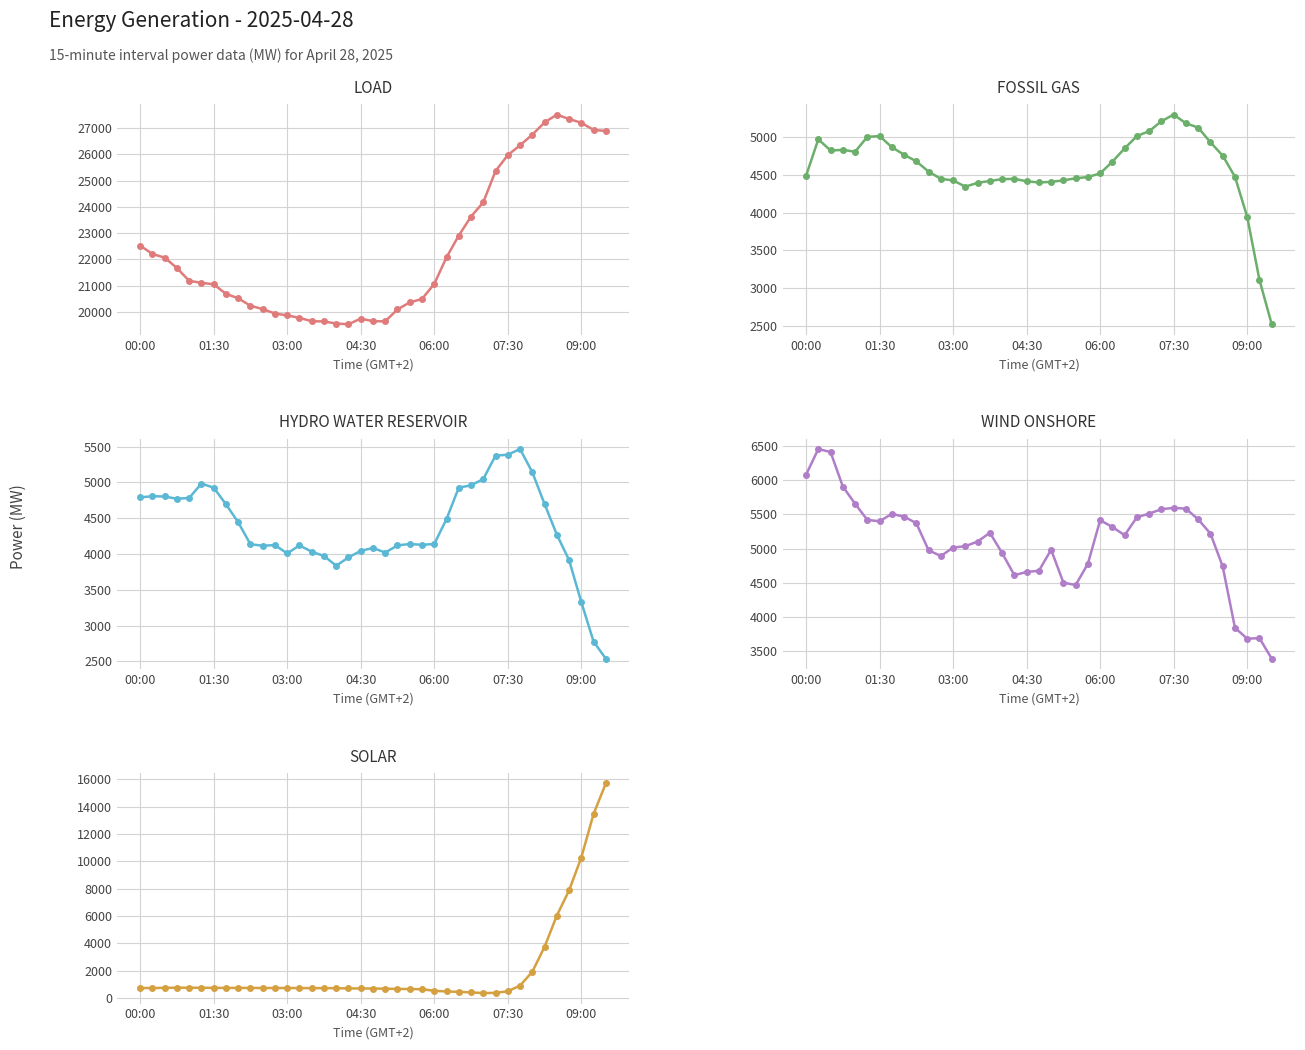

True or false: Fossil gas has more than 1 interior local peaks.

True